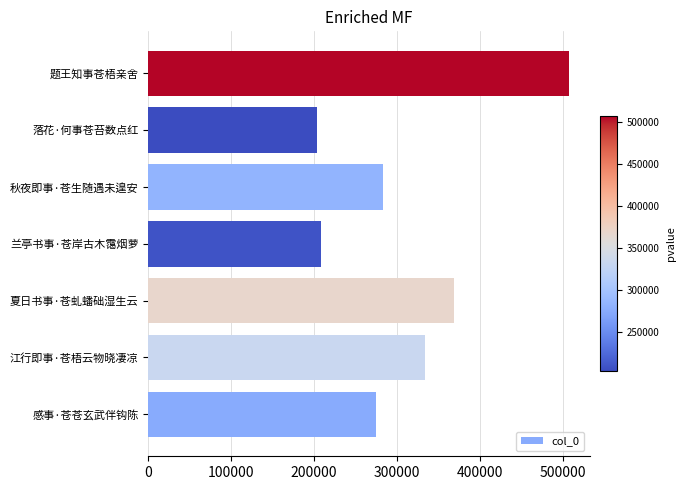

What is the average value?

311190